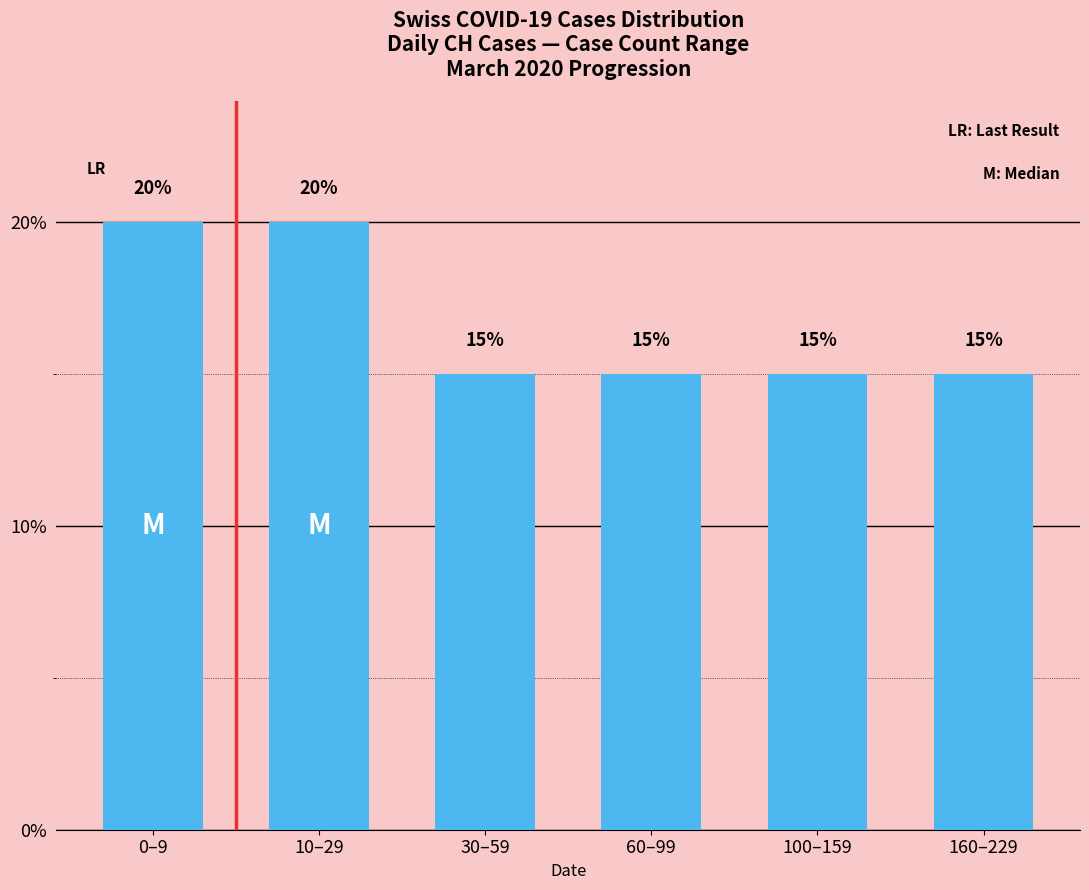

True or false: the data shows 15 at 30–59.

True